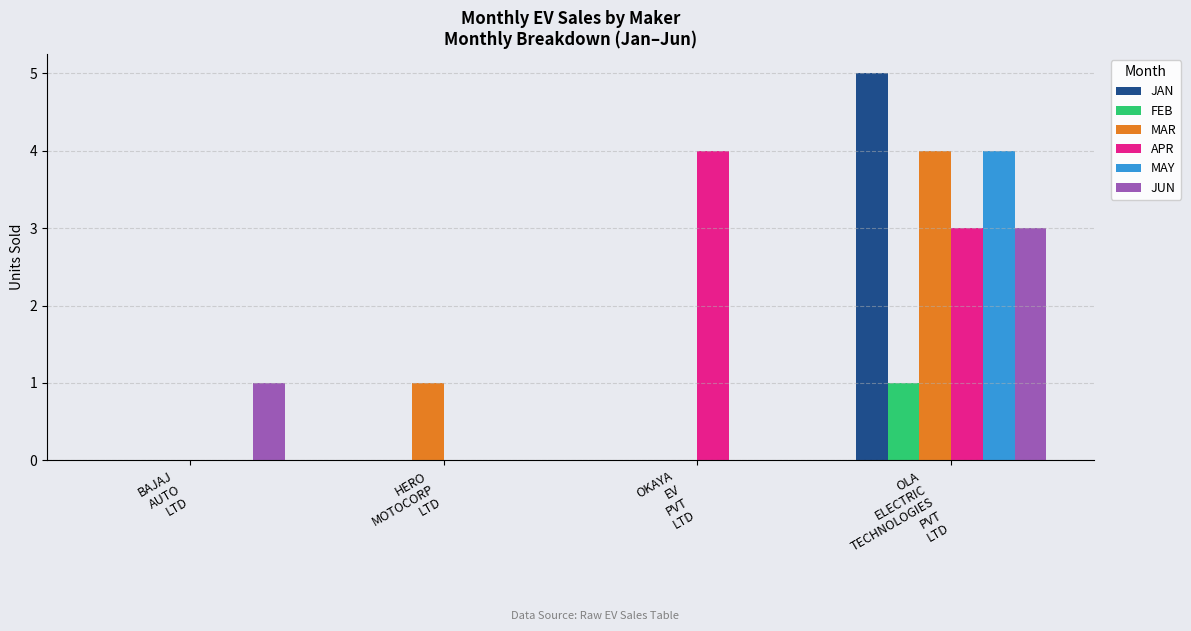

What is the greatest value displayed?

5